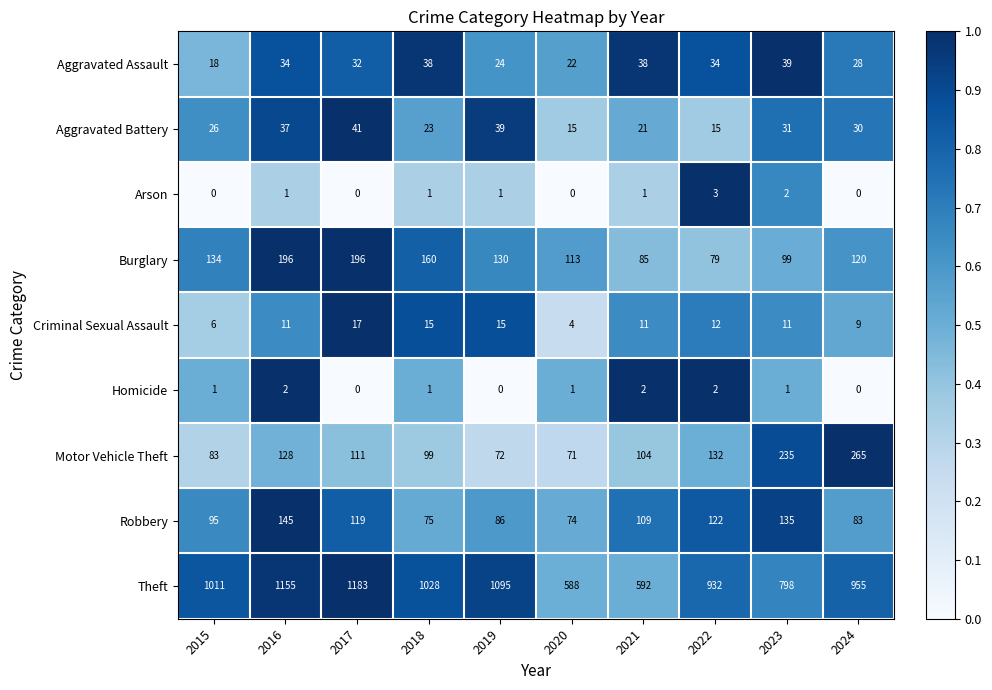

At which category does the chart reach its peak across all series?

2017